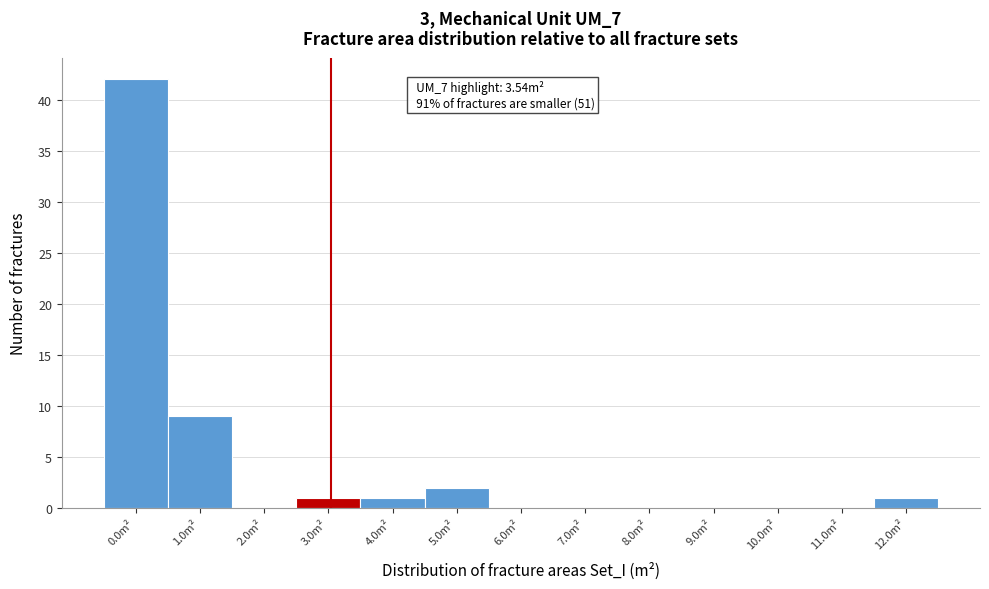

Reading right to left, transcribe all the data shown in this chart.

12.0m²=1	11.0m²=0	10.0m²=0	9.0m²=0	8.0m²=0	7.0m²=0	6.0m²=0	5.0m²=2	4.0m²=1	3.0m²=1	2.0m²=0	1.0m²=9	0.0m²=42